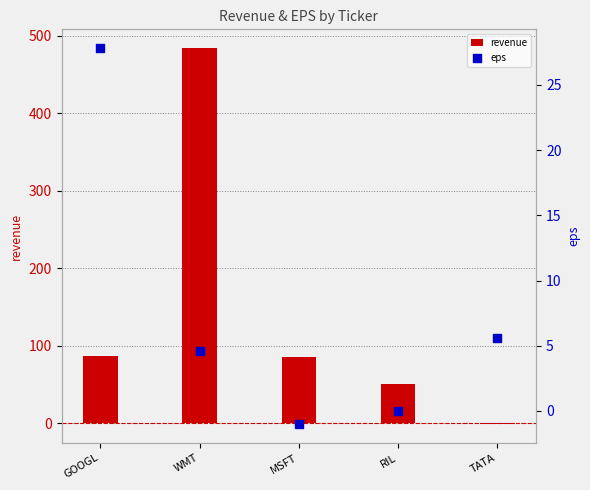

Which series has the widest spread of Y values?

revenue